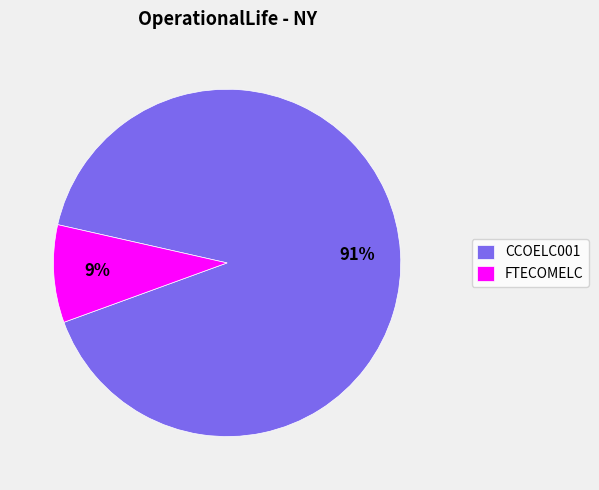

To the nearest percent, what percentage of the pie is FTECOMELC?

9%